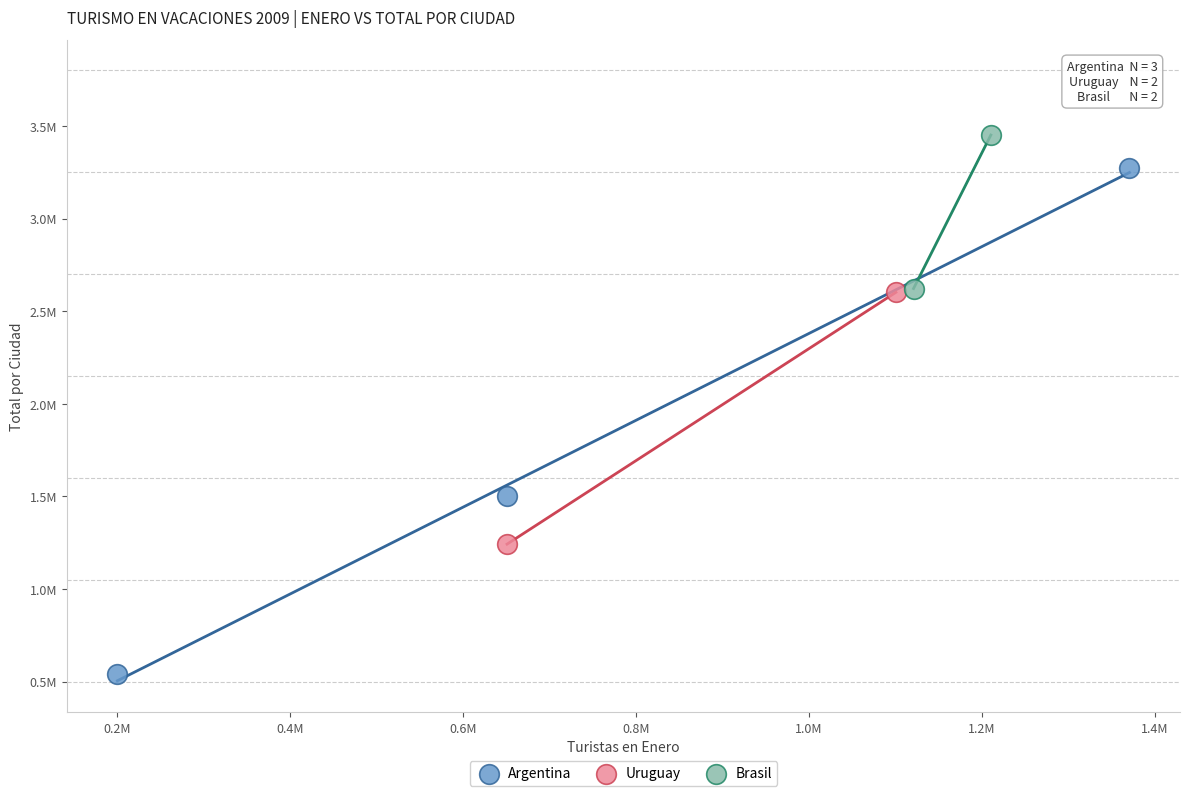

Which series contains the highest Y value?

Brasil